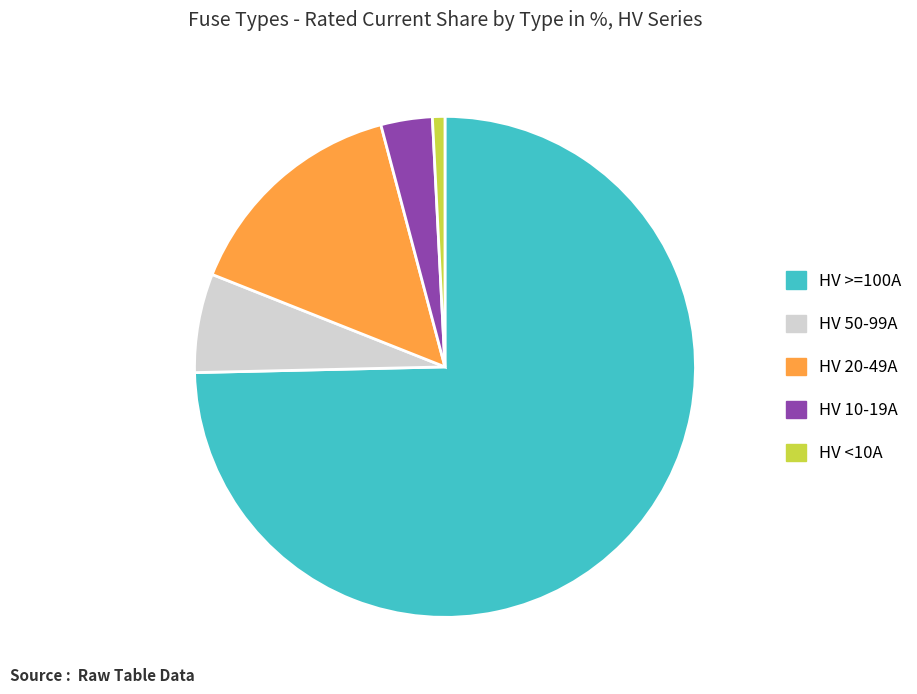

Is it true that HV 20-49A is 15% of the pie?

True